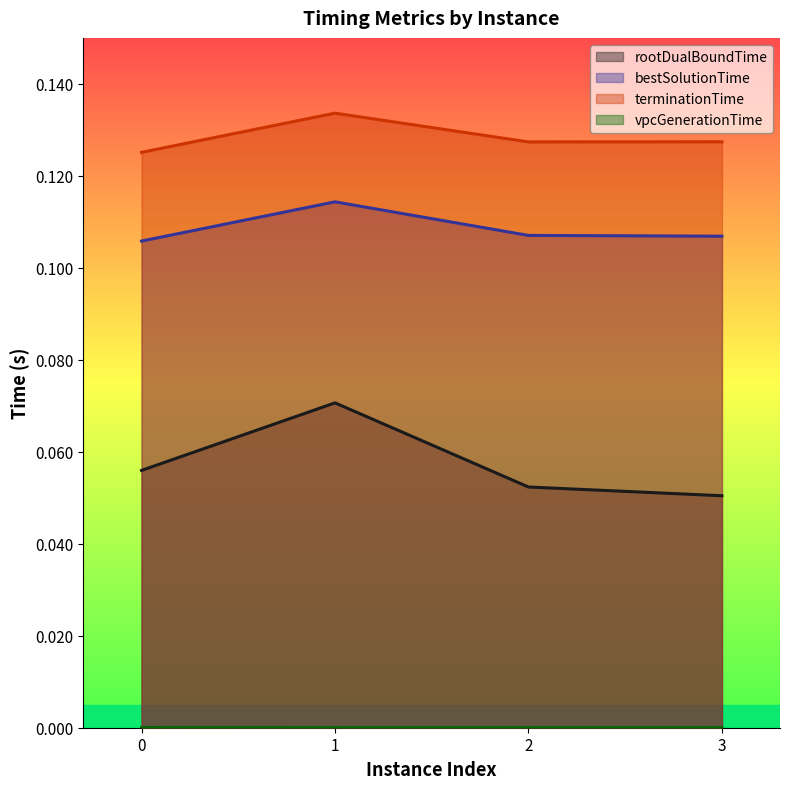

The rootDualBoundTime series shows 0.0 at 0. True or false?

False